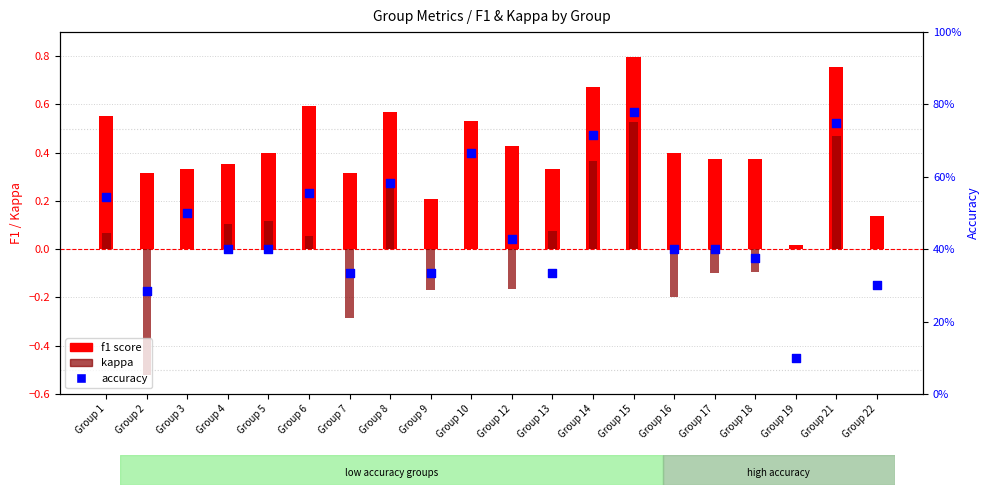

Which series reaches the minimum Y coordinate?

kappa